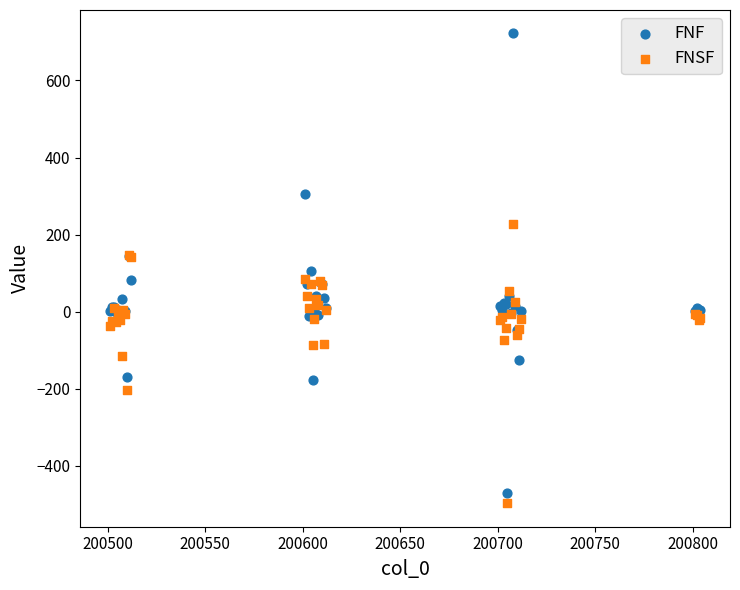

Which series contains the highest Y value?

FNF